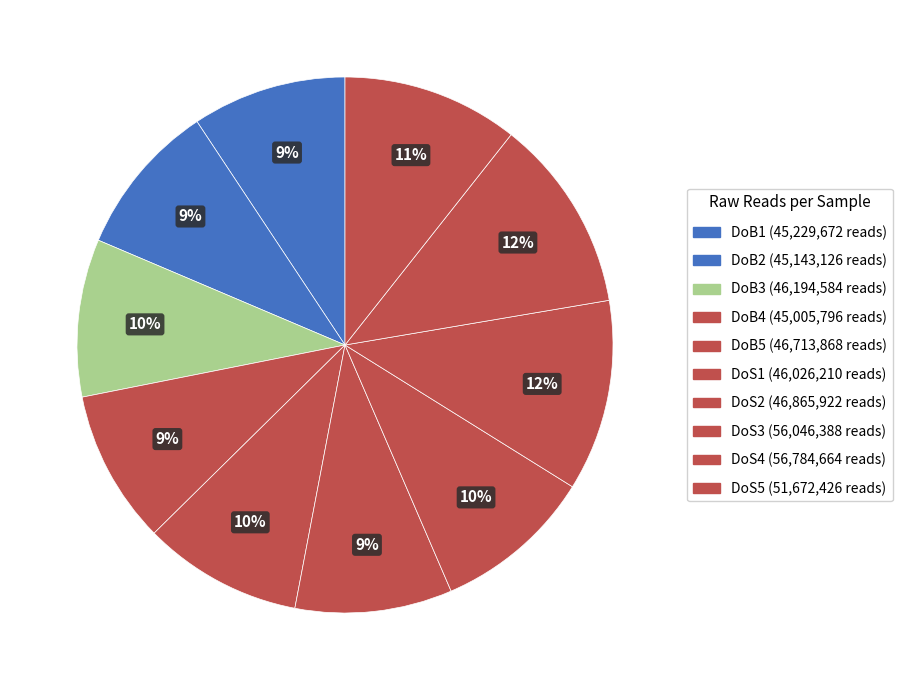

Rank the categories by value from lowest to highest.

DoB4, DoB2, DoB1, DoS1, DoB3, DoB5, DoS2, DoS5, DoS3, DoS4